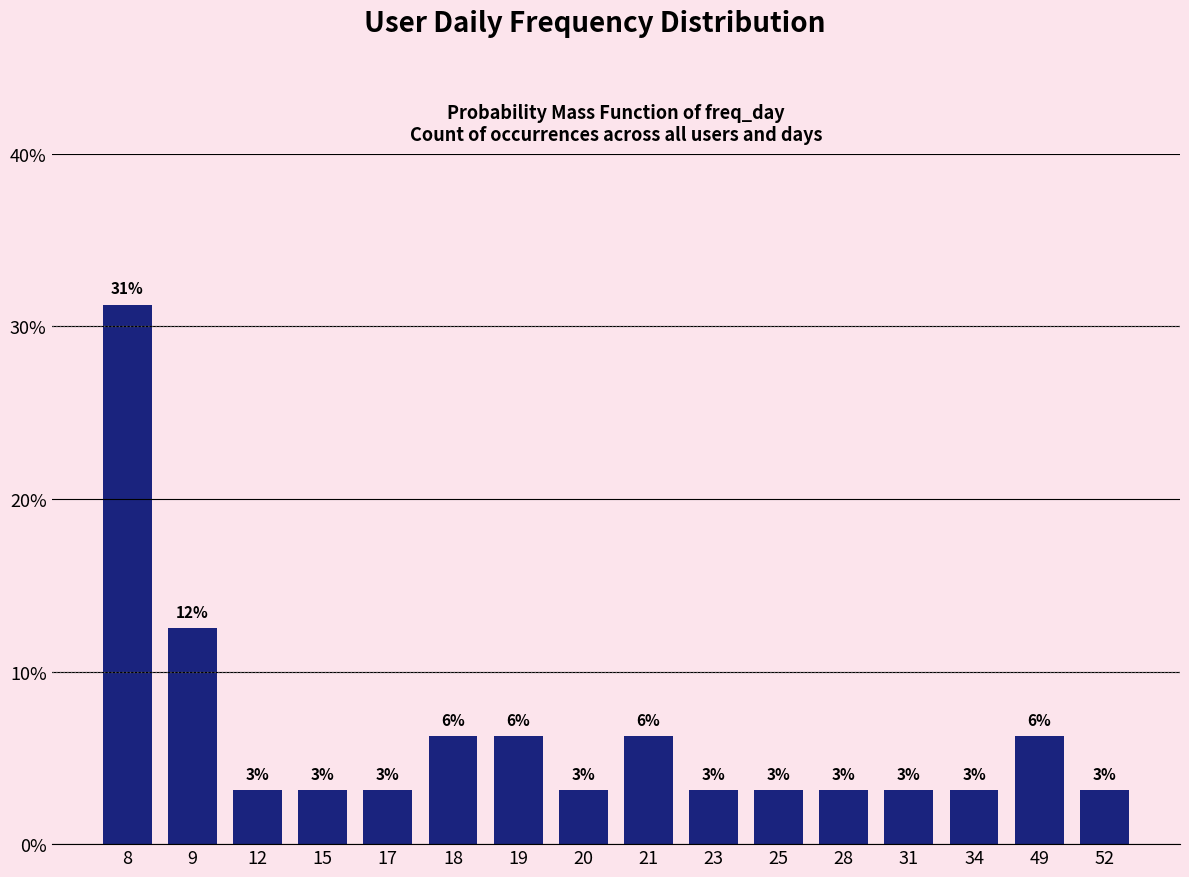

How many bars are there in total?

16